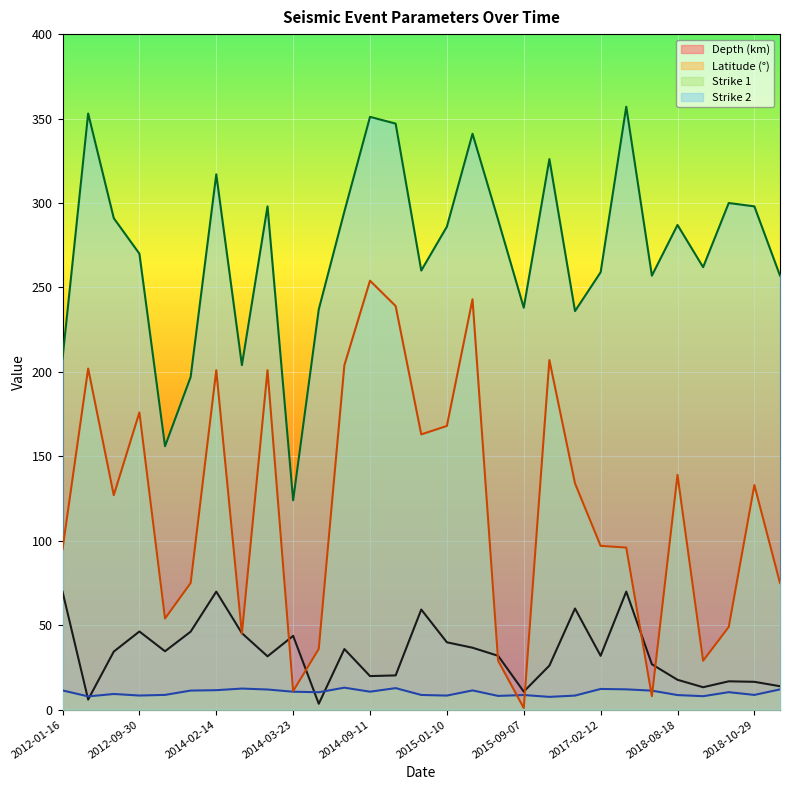

At which label does Latitude (°) reach its peak?

2014-07-27